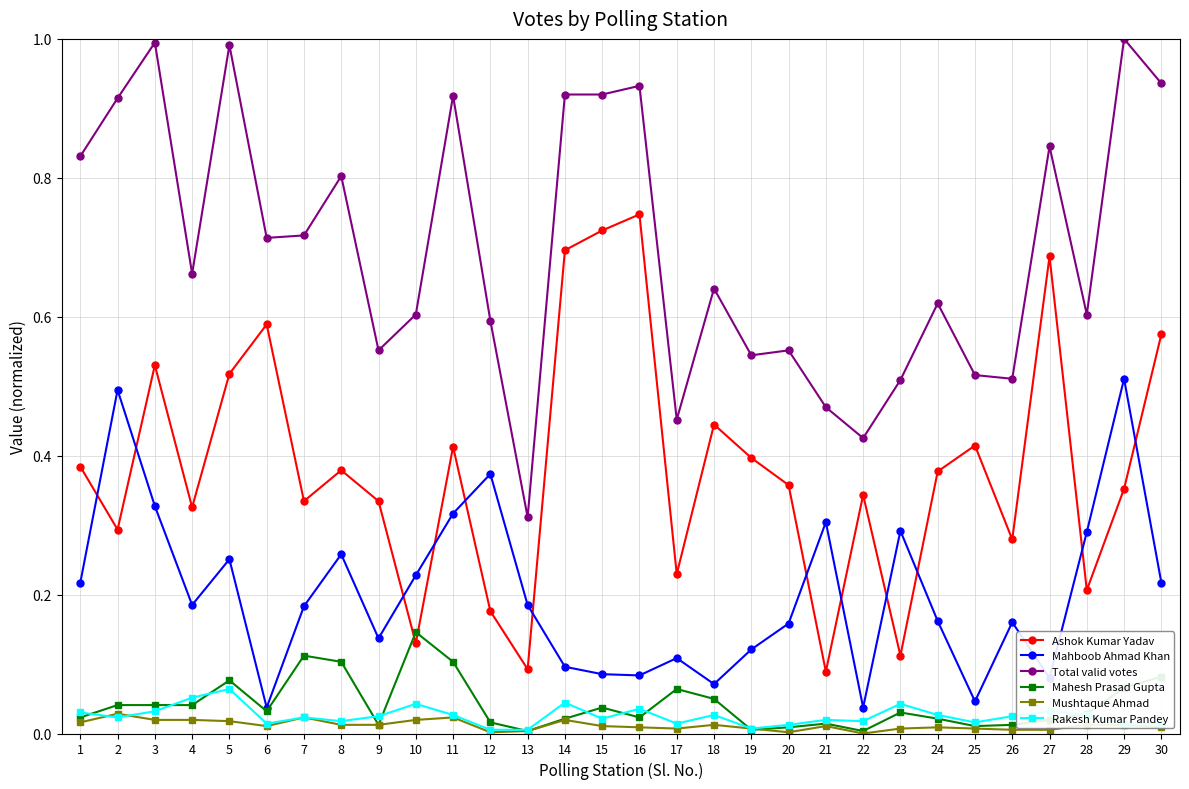

How many interior local valleys does the Ashok Kumar Yadav series have?

10